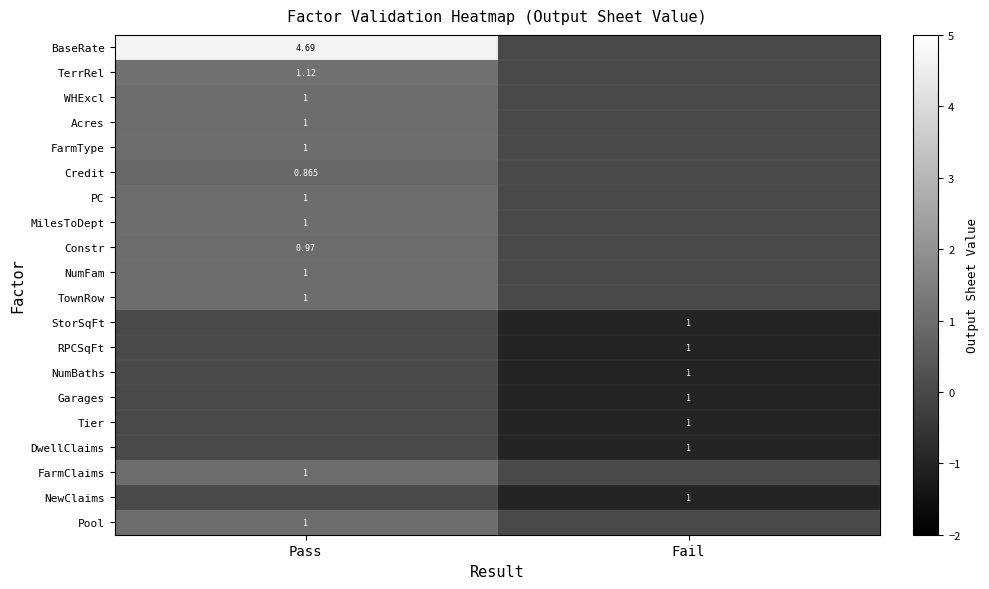

Is the value of BaseRate at Pass greater than the value of DwellClaims at Fail?

Yes